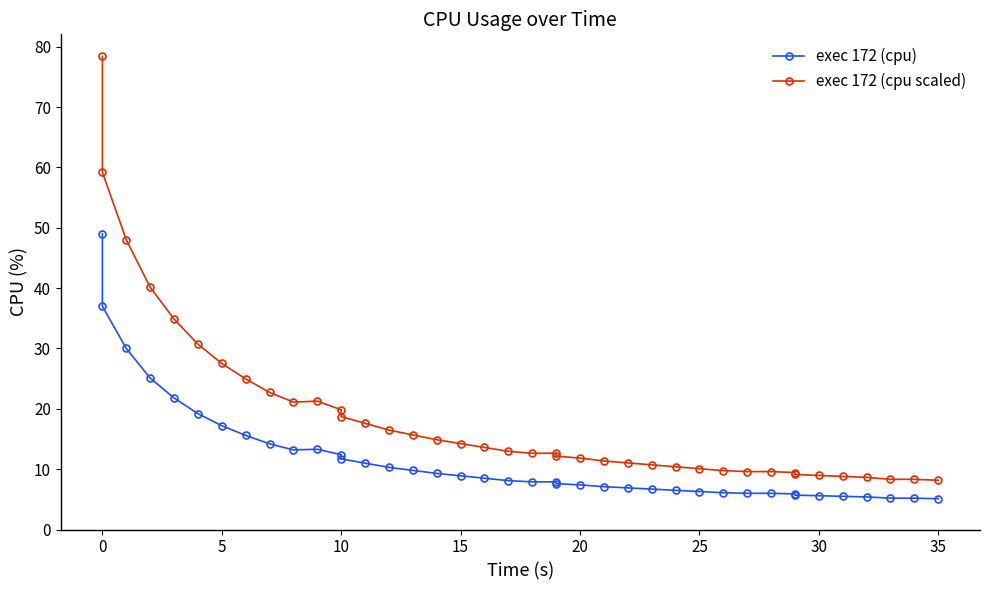

What is the smallest value displayed?

5.1